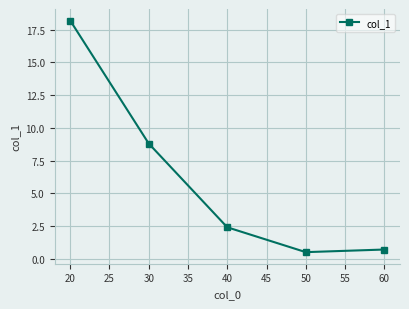

What is the sum of all values?

30.6